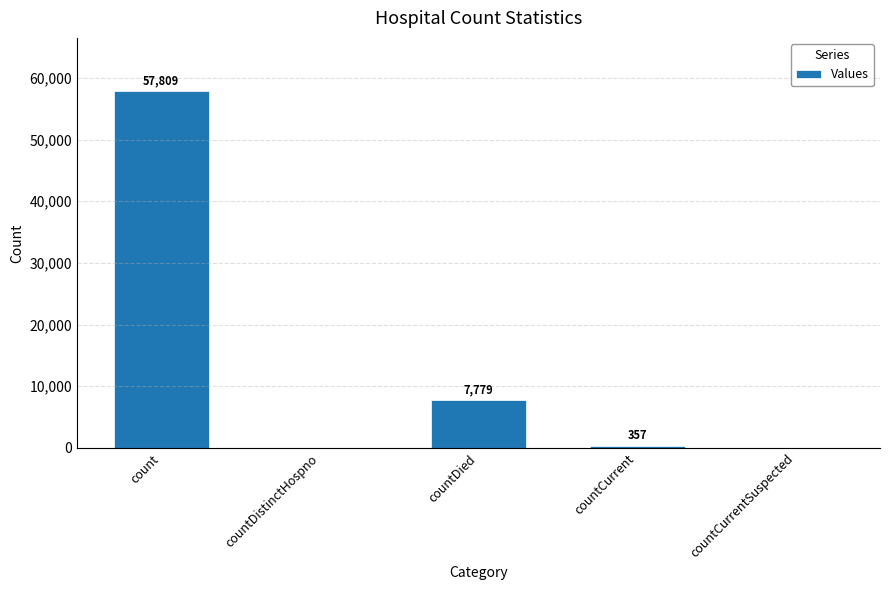

What is the sum of all values?

65945